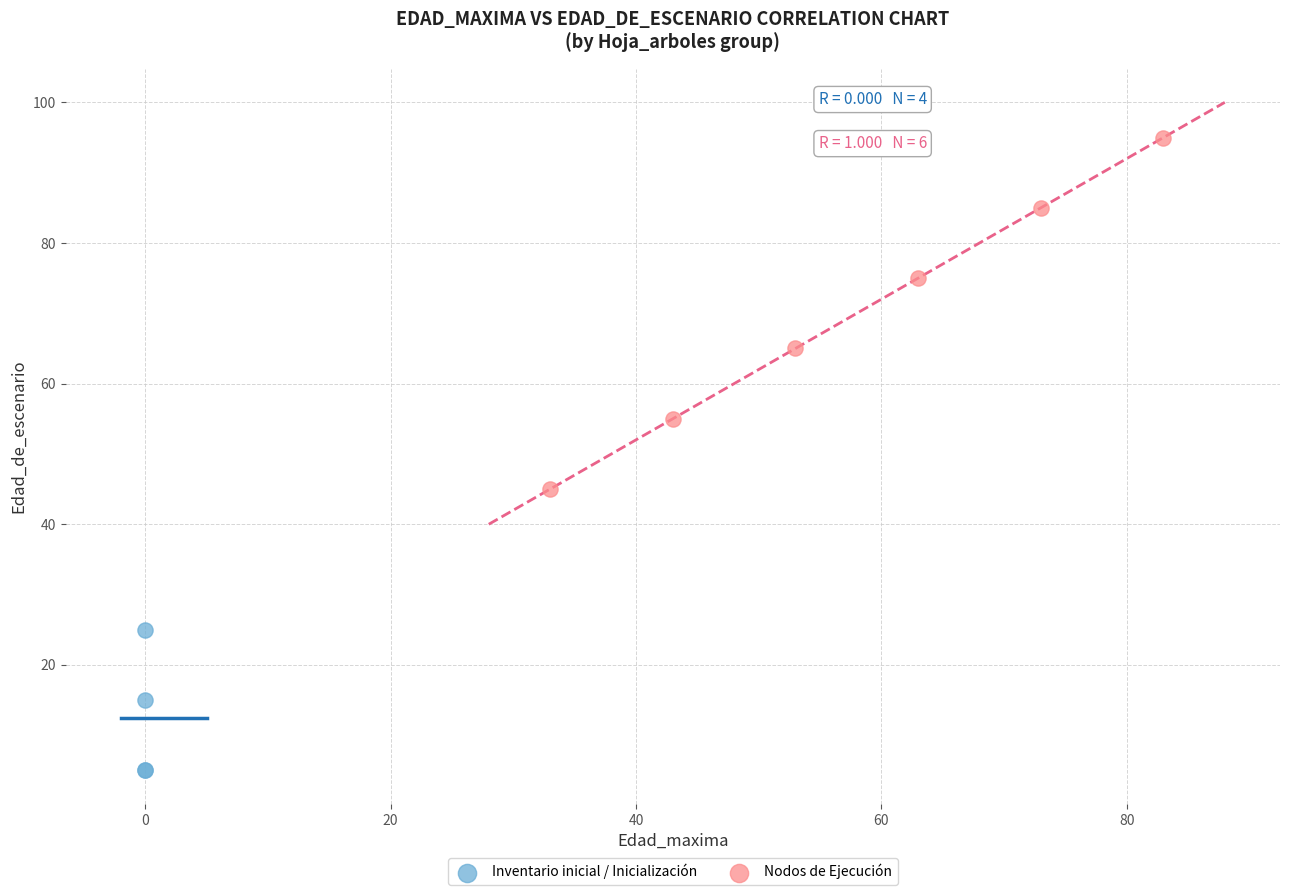

Which series reaches the minimum Y coordinate?

Inventario inicial / Inicialización